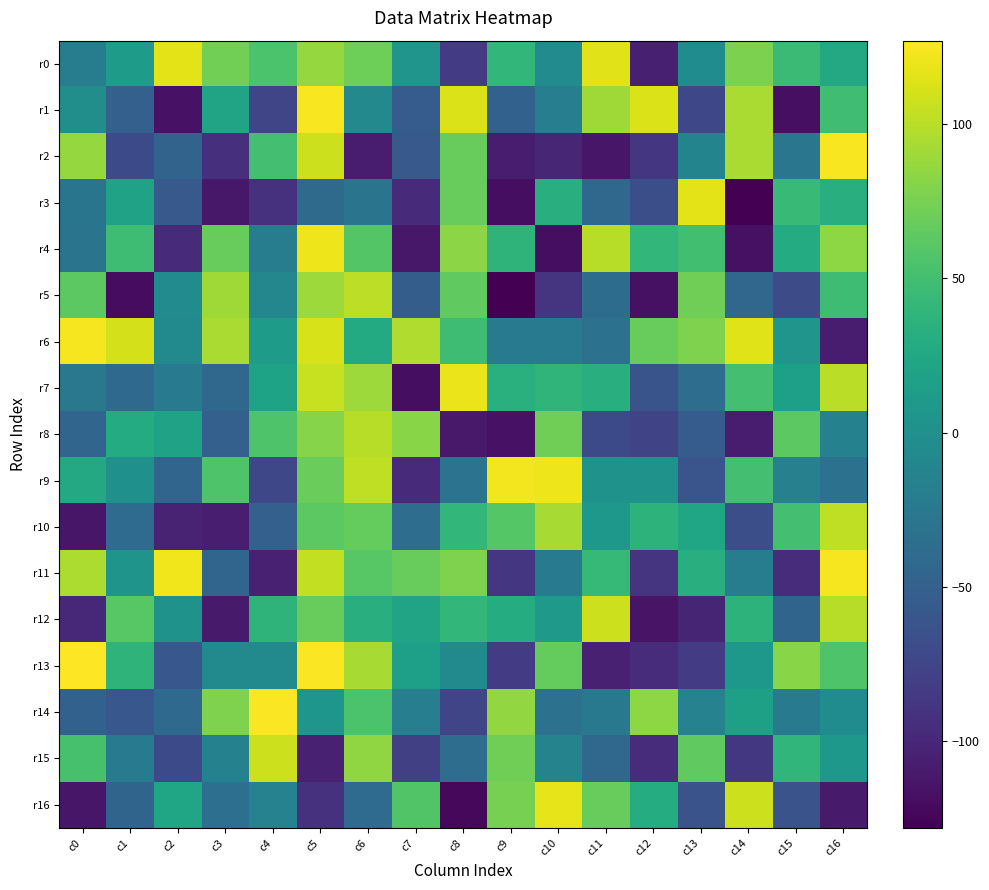

How many series are shown in this chart?

17